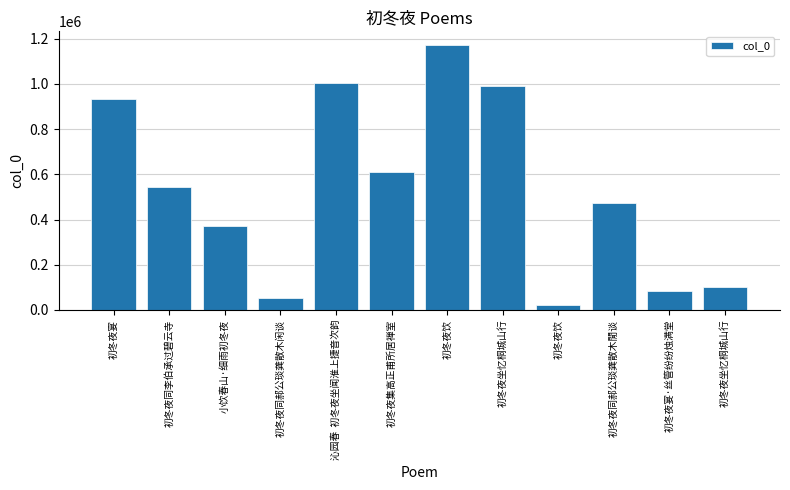

Does the chart contain any negative values?

No